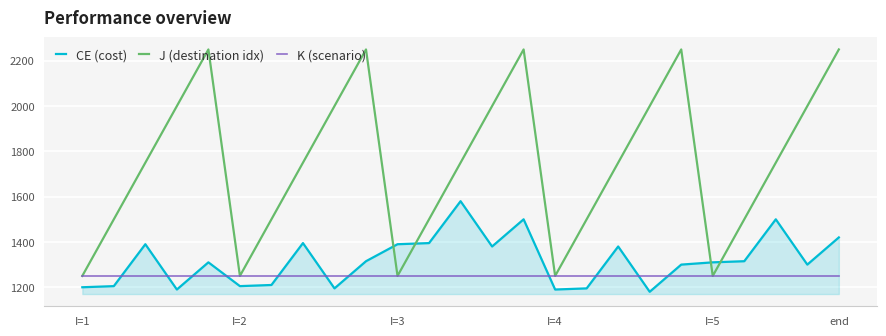

What is the maximum value for K (scenario)?

1250